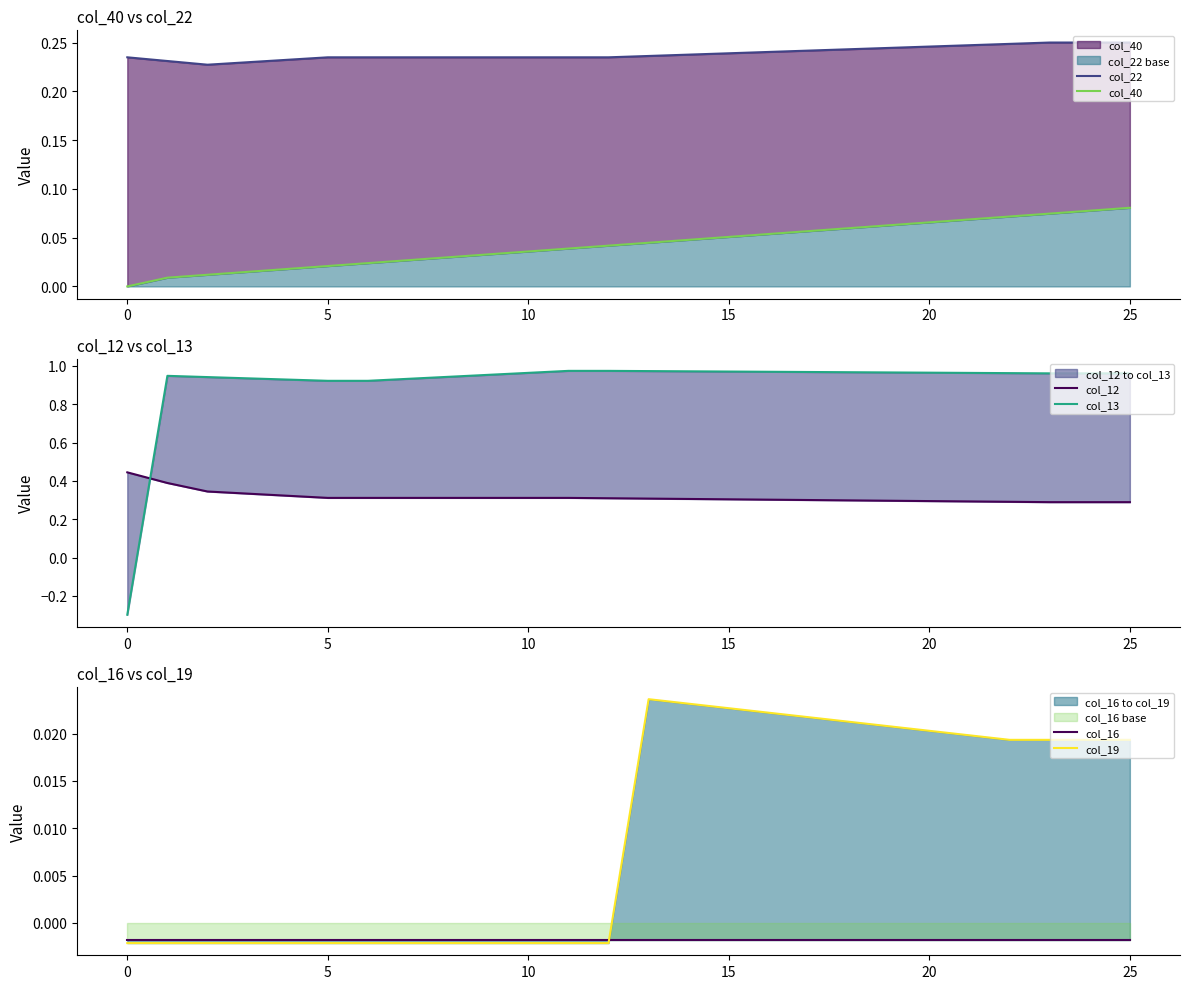

Is it true that col_40 equals 0.1 at 18?

True